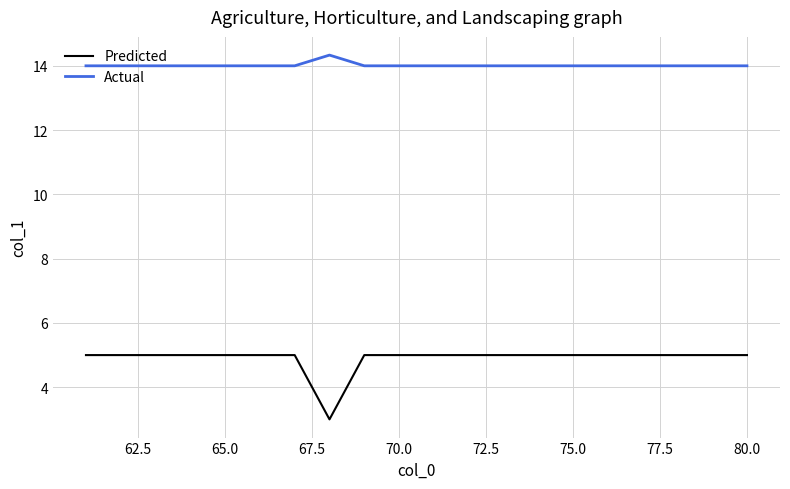

True or false: Actual and Predicted cross at least once.

False